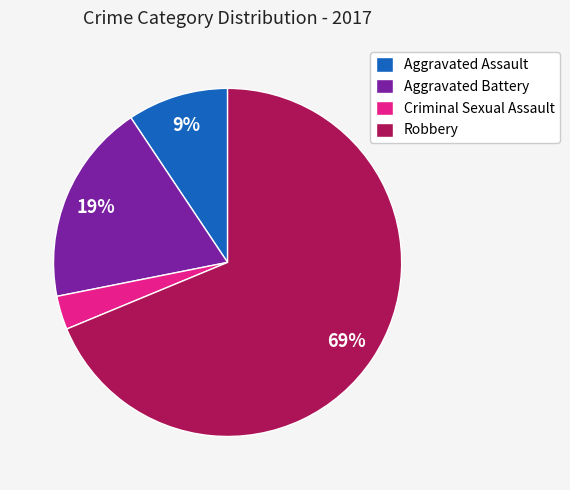

Combined, do Aggravated Battery and Criminal Sexual Assault account for over 50%?

No